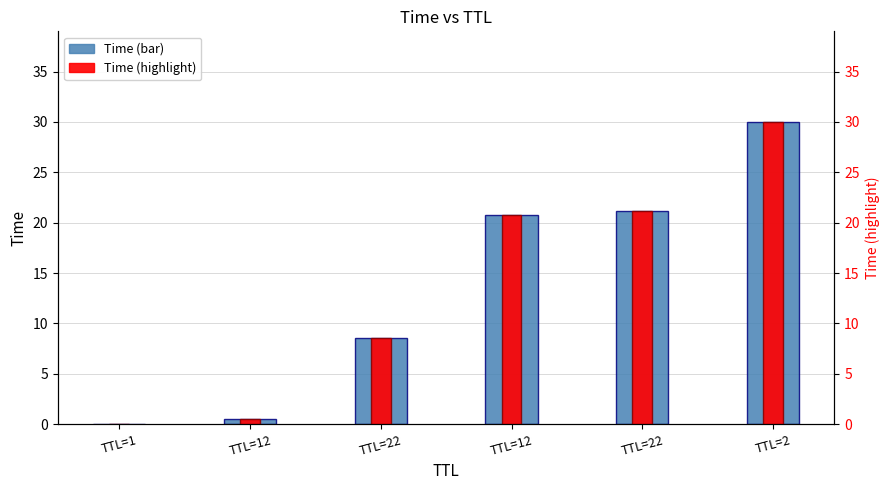

Is the value of Time (highlight) at TTL=12 greater than the value of Time at TTL=12?

No